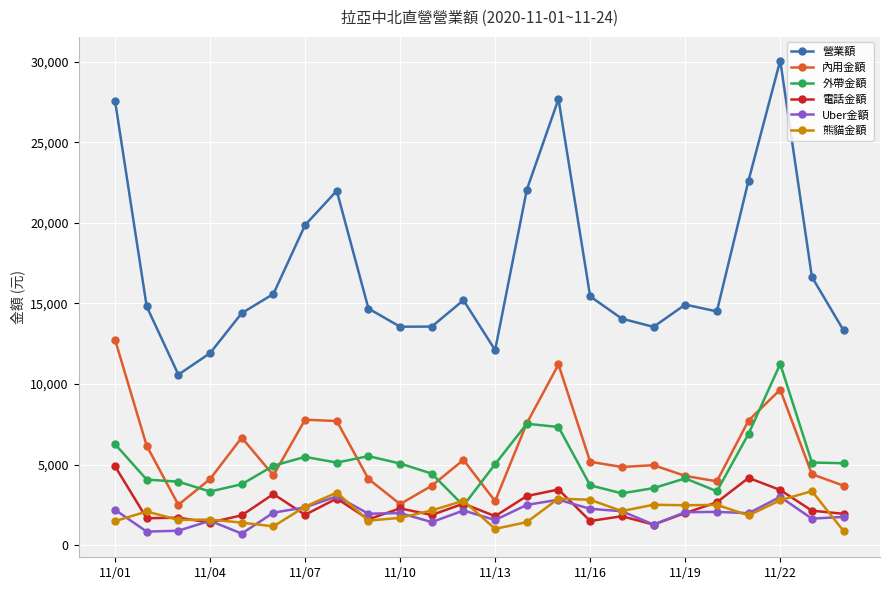

In 營業額, how many points are lower than both neighbors (excluding endpoints)?

5